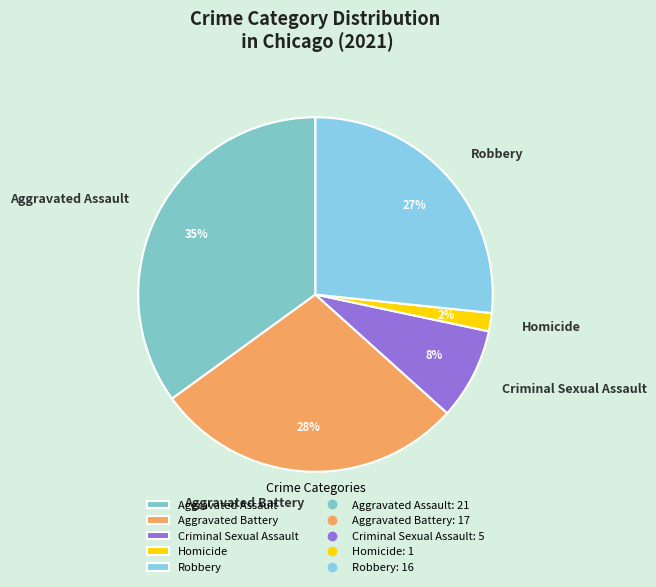

The Aggravated Assault slice represents 35% of the pie. True or false?

True